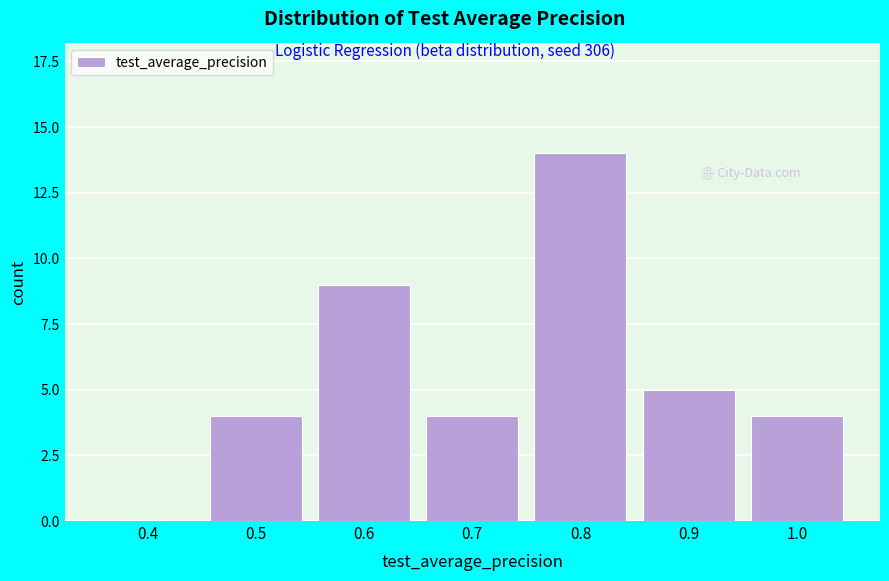

Reading right to left, what are all the values shown in this chart?

1.0=4	0.9=5	0.8=14	0.7=4	0.6=9	0.5=4	0.4=0